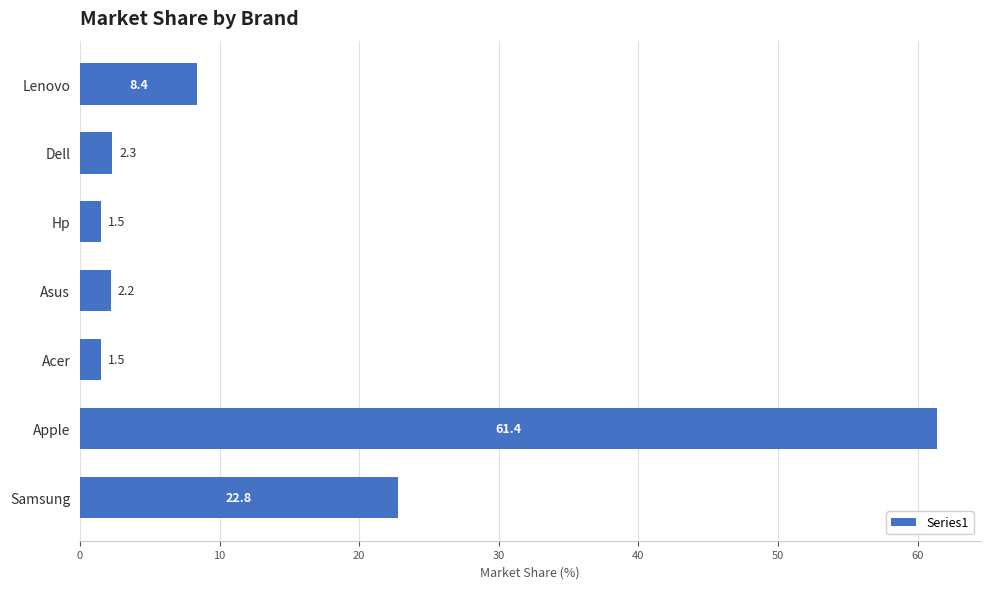

How many bars are there in total?

7